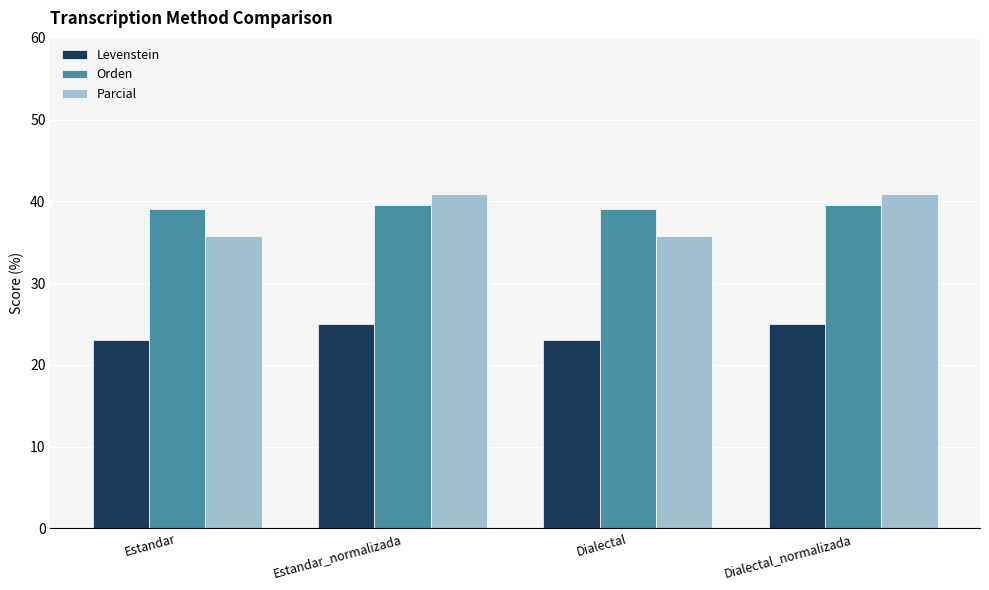

What is the spread (max minus min) of values at Estandar_normalizada?

15.9